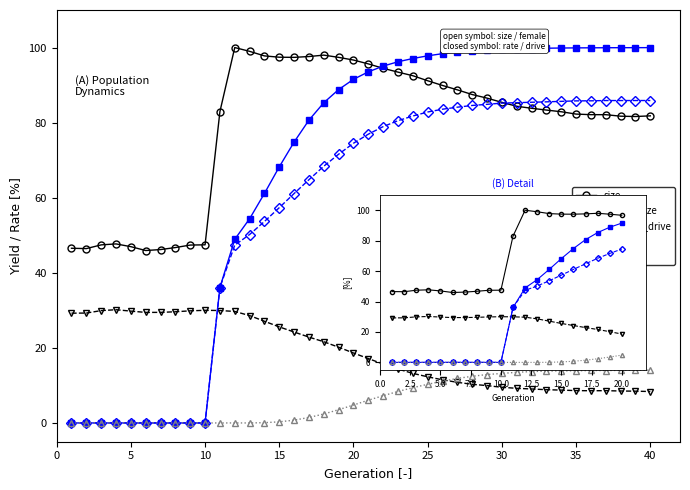

How many series are shown in this chart?

5